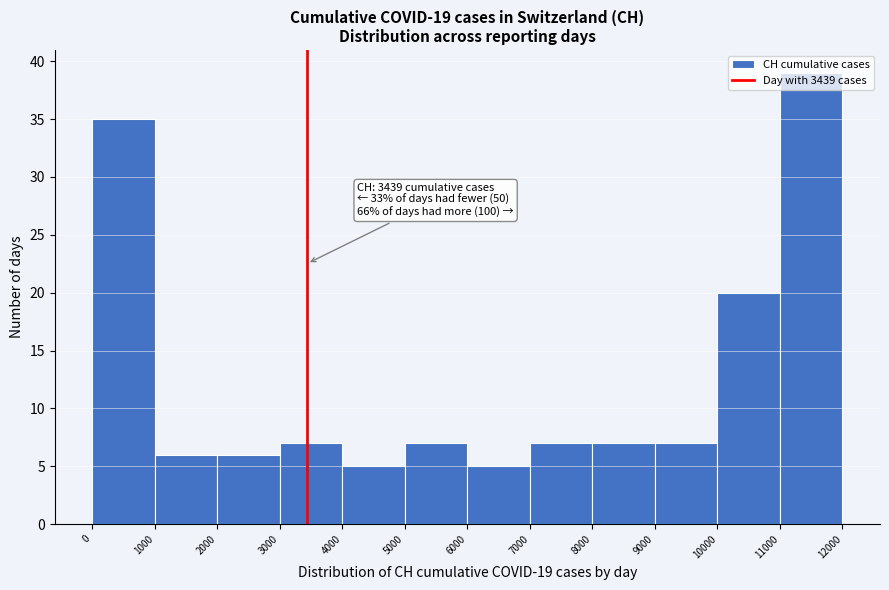

Over which range of the x-axis is the bar tallest?

11000 to 12000